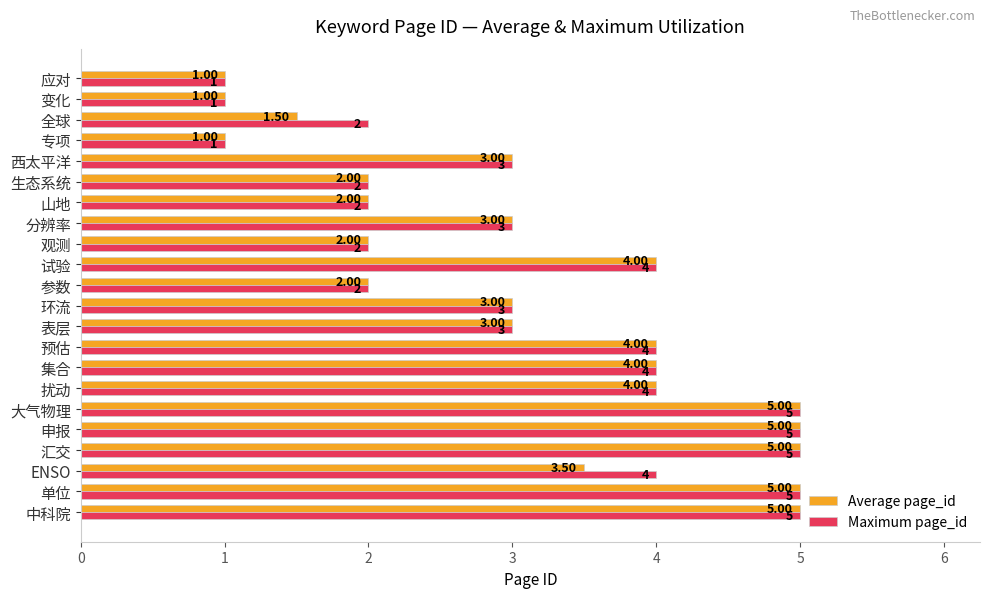

Between 西太平洋 and 全球, which series saw the biggest shift?

Average page_id